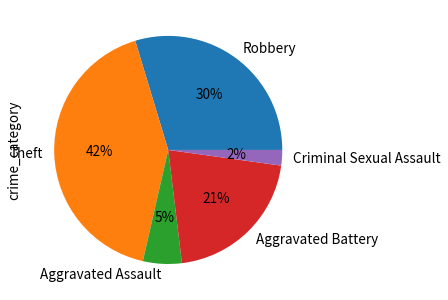

What percentage is the Aggravated Assault slice, to the nearest percent?

5%